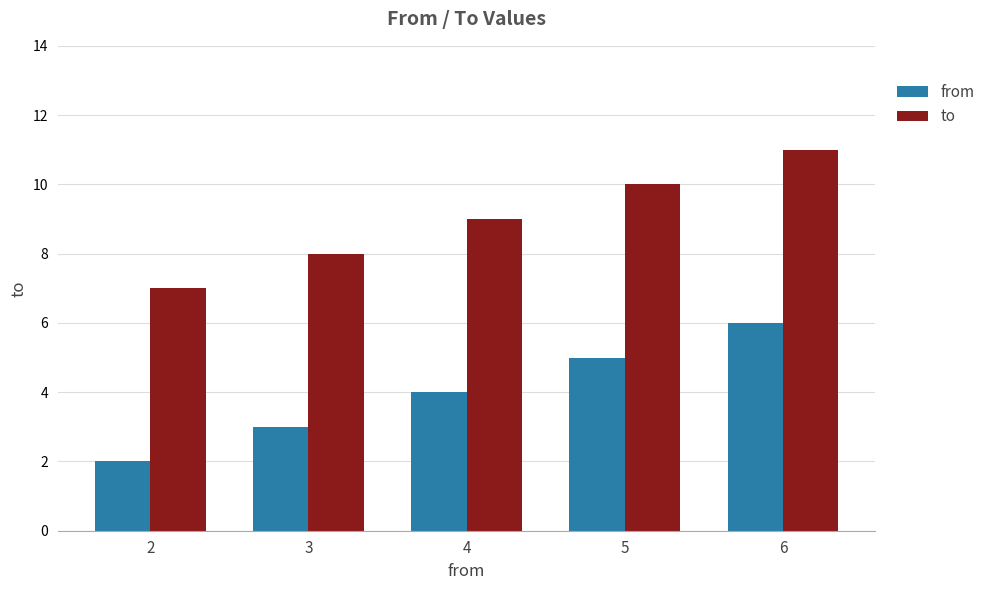

Reading left to right, list all the values displayed in this chart.

from: 2	3	4	5	6
to: 7	8	9	10	11